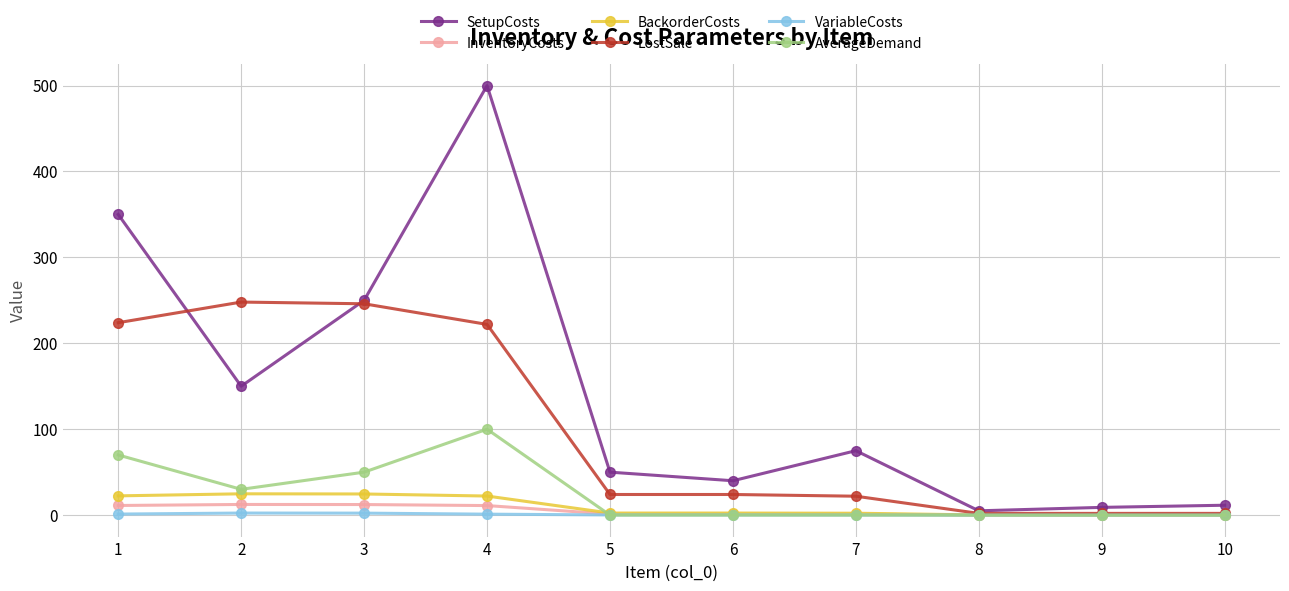

What is the difference between the BackorderCosts values at 2 and 10?

24.6